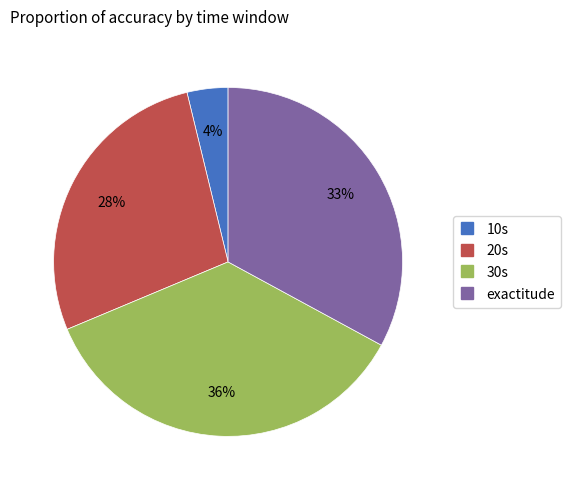

Is it true that 30s is 49% of the pie?

False